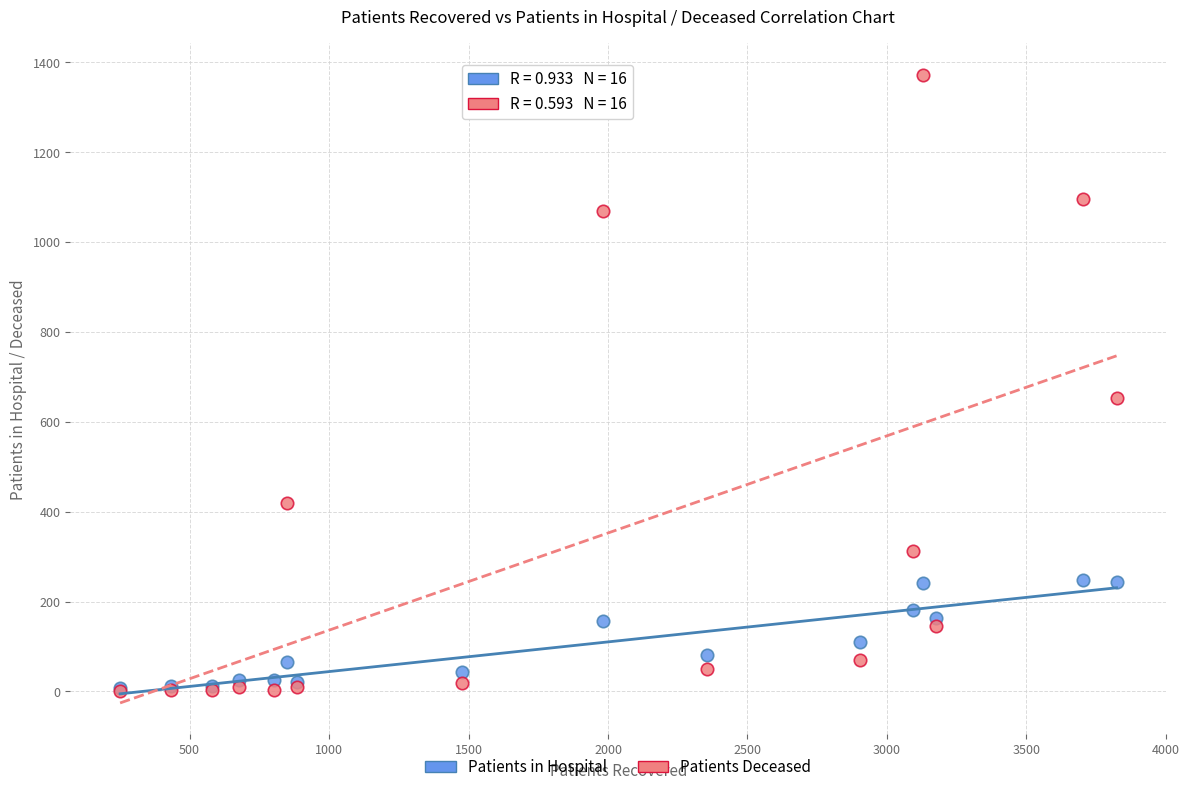

Across all series, what Y value is closest to 686?

654